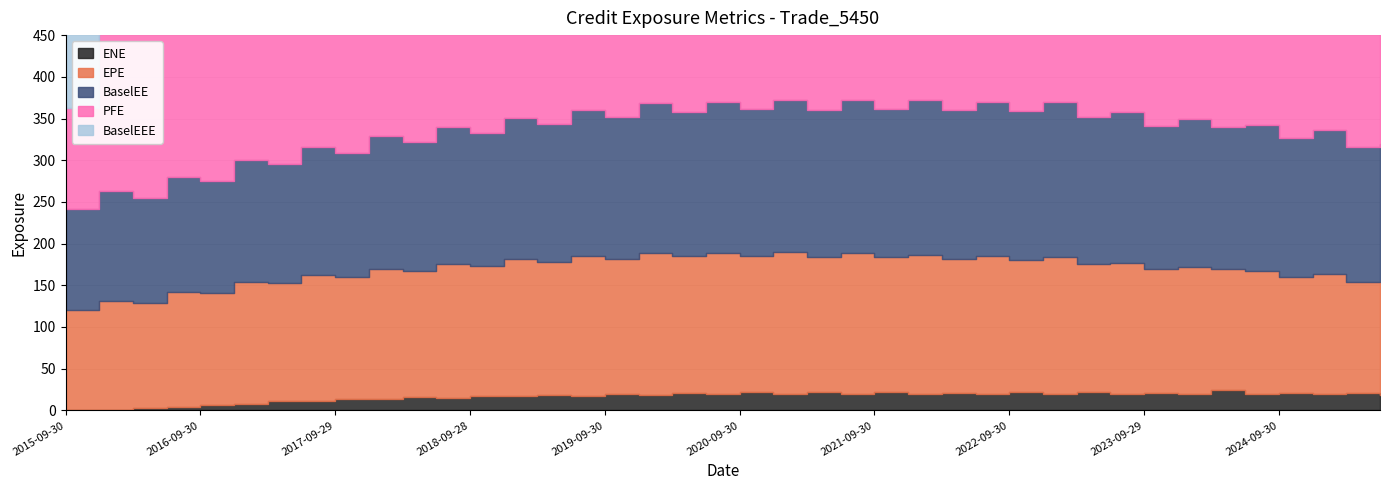

Rank the series by their maximum value, from lowest to highest.

ENE, EPE, BaselEE, BaselEEE, PFE